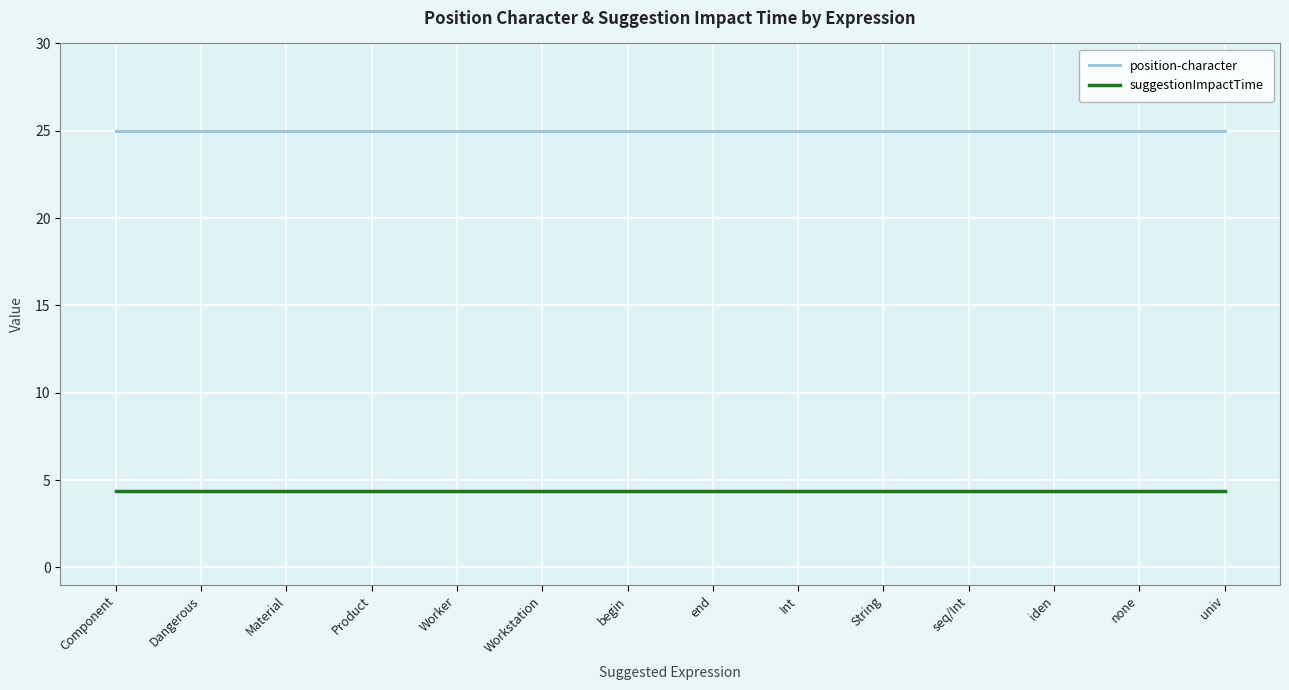

What position from the right is Worker?

10